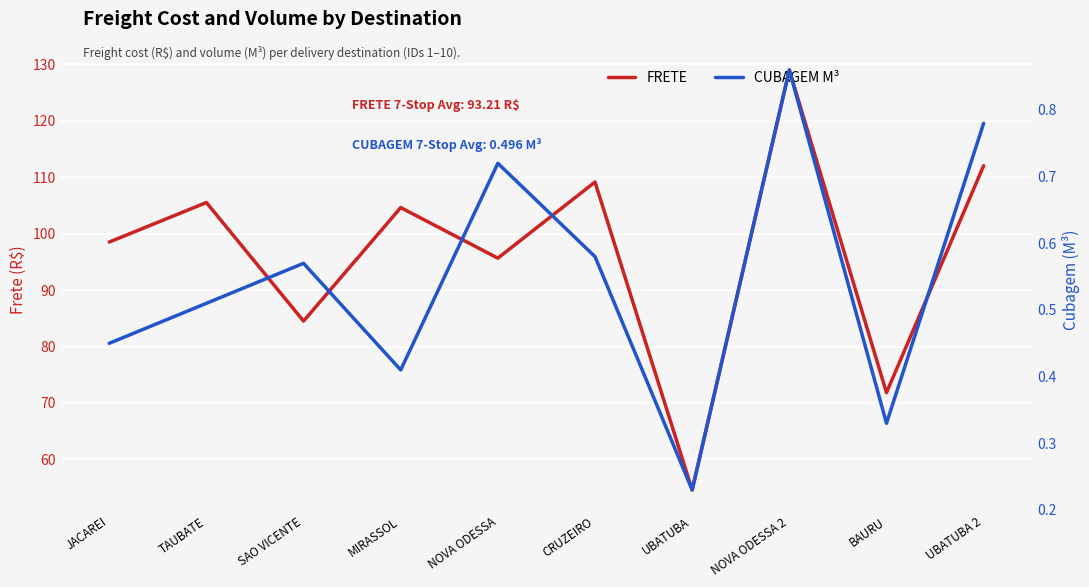

The value of FRETE at SAO VICENTE is 84.5. True or false?

True